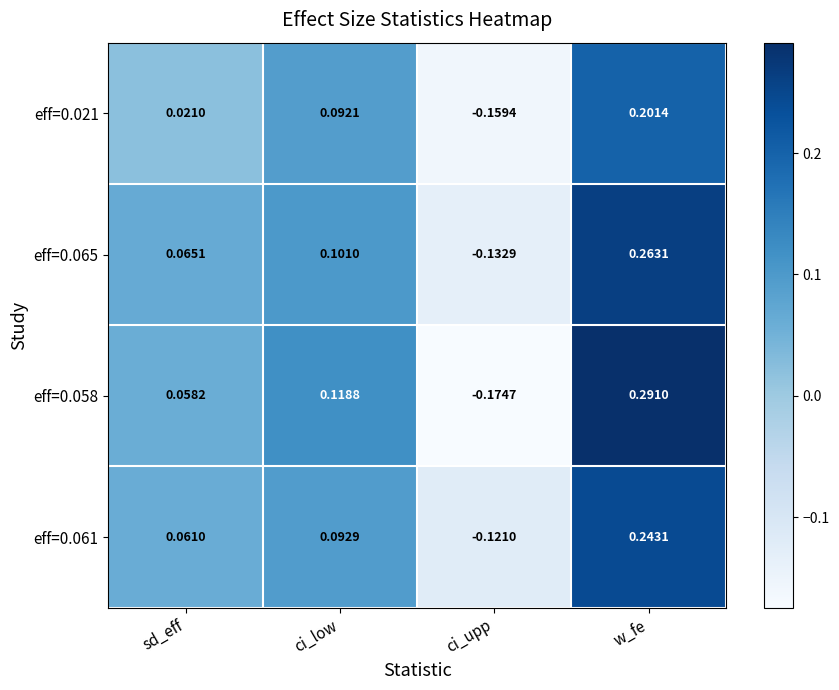

At which category does the chart reach its minimum across all series?

ci_upp